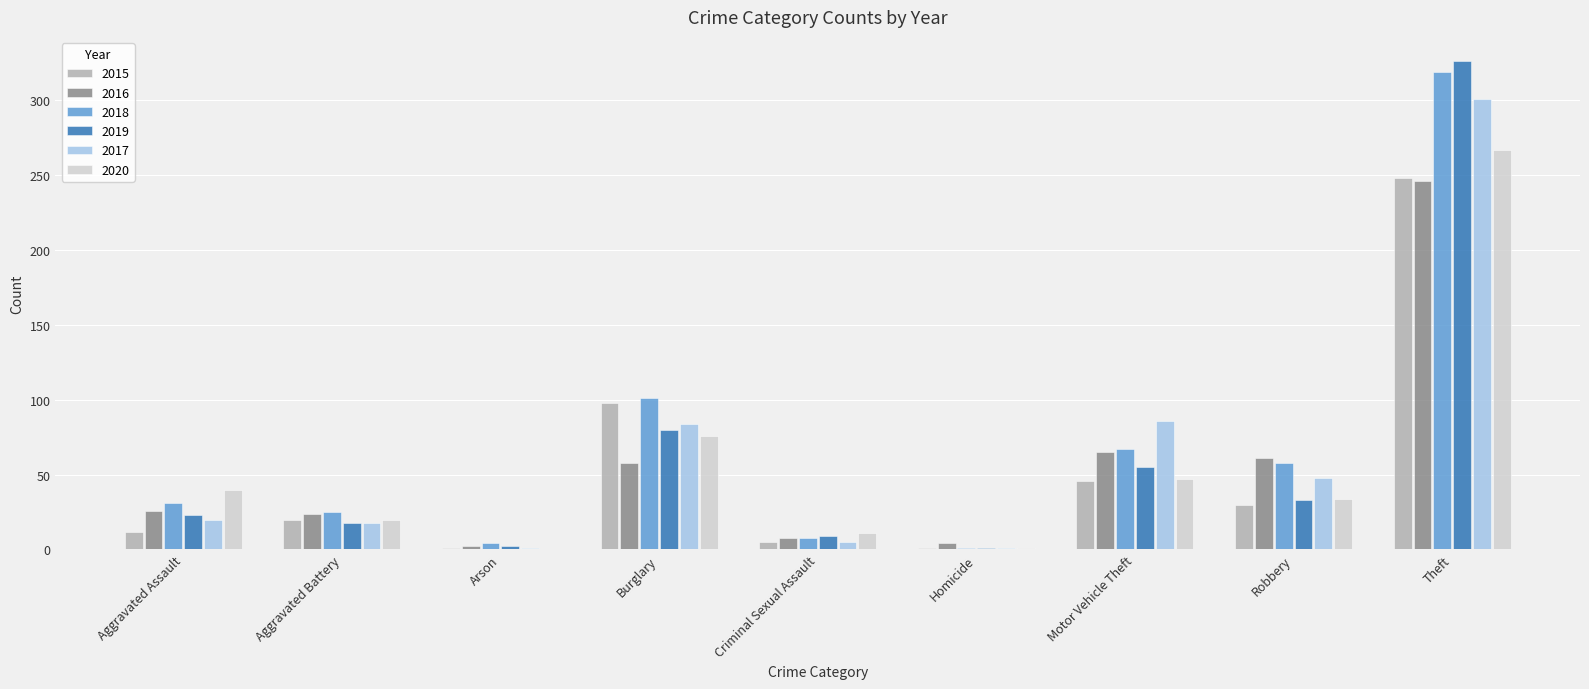

The value of 2015 at Robbery is 7. True or false?

False